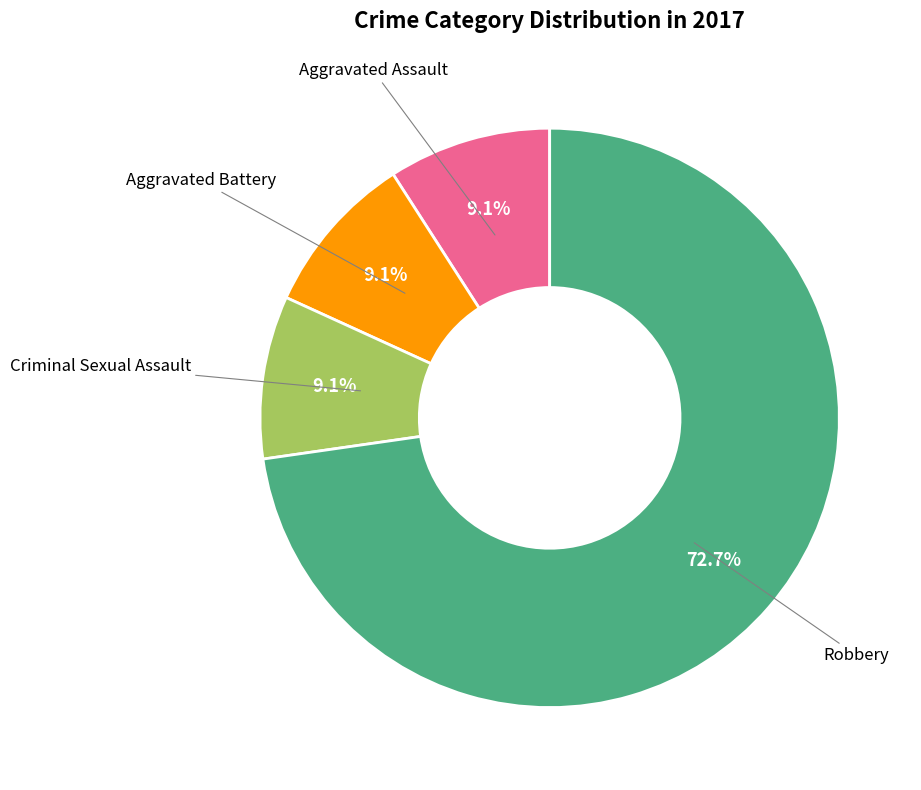

Count the number of slices in the pie.

4